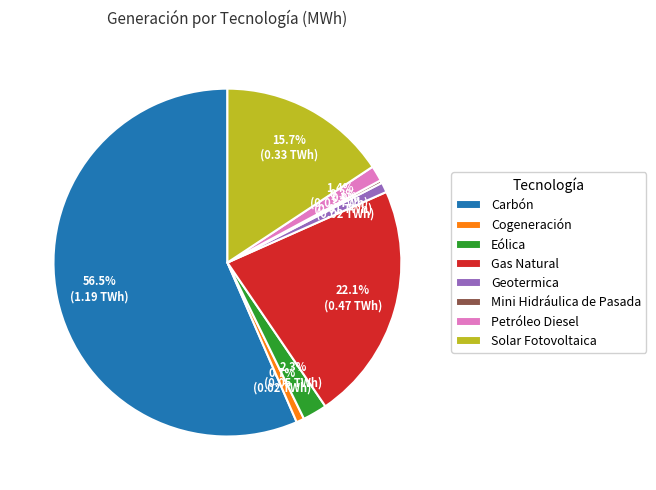

Which slice is the largest?

Carbón